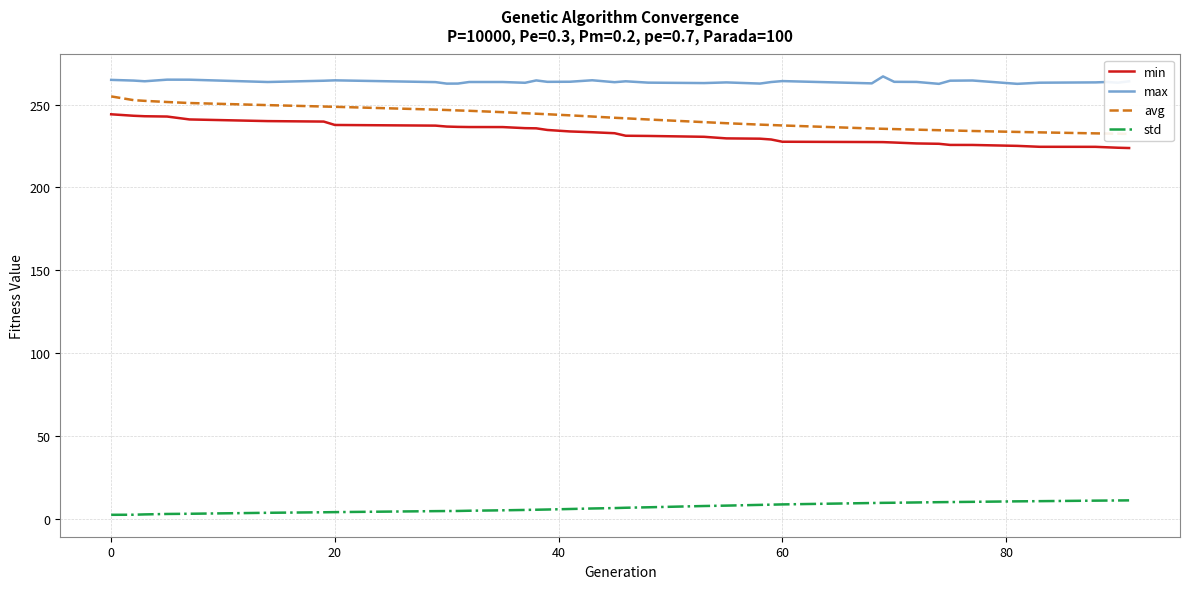

Is it true that min equals 365.6 at 20?

False